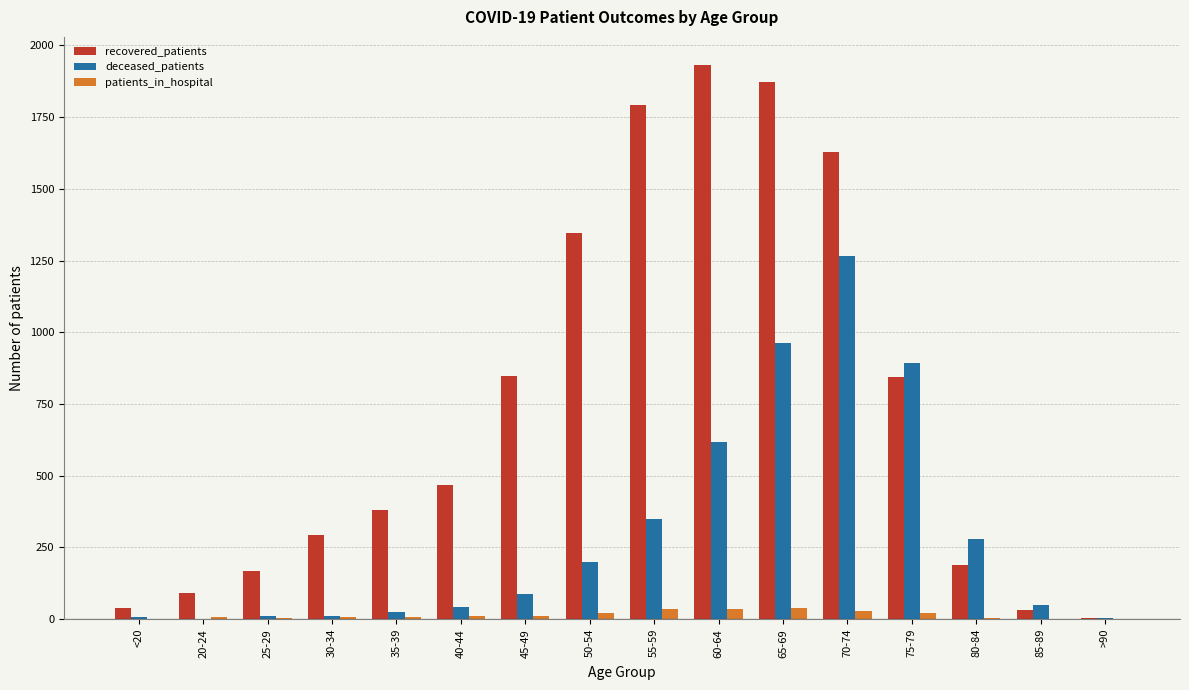

The value of recovered_patients at 25-29 is 260. True or false?

False